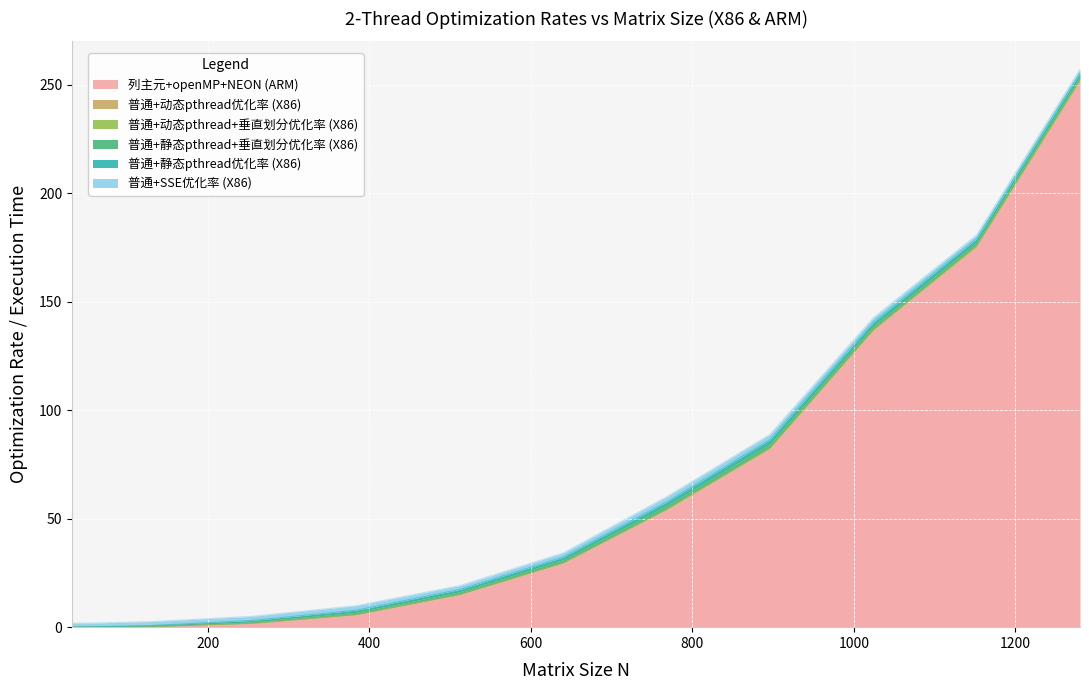

Which category has the highest value in the 2线程_列主元+openMP+NEON（ARM） series?

1280